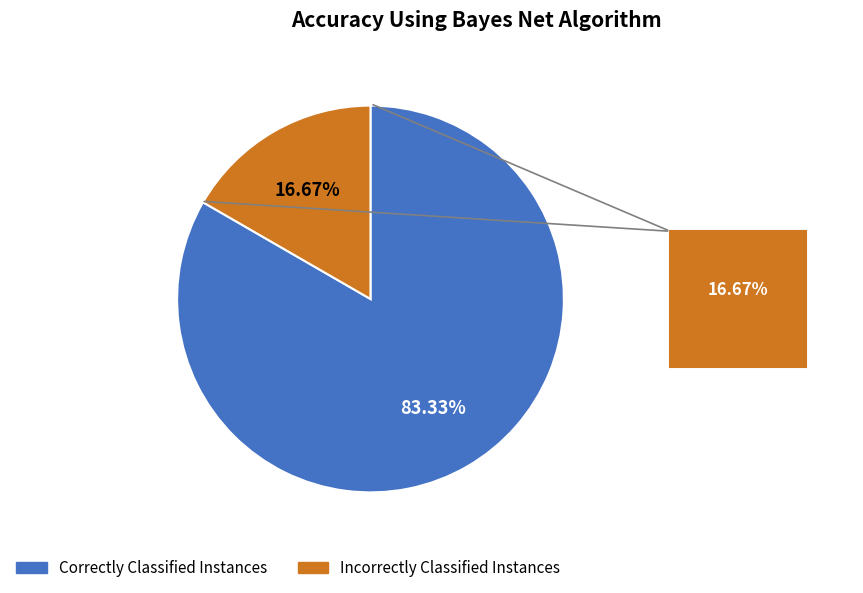

How many slices are in this pie chart?

2